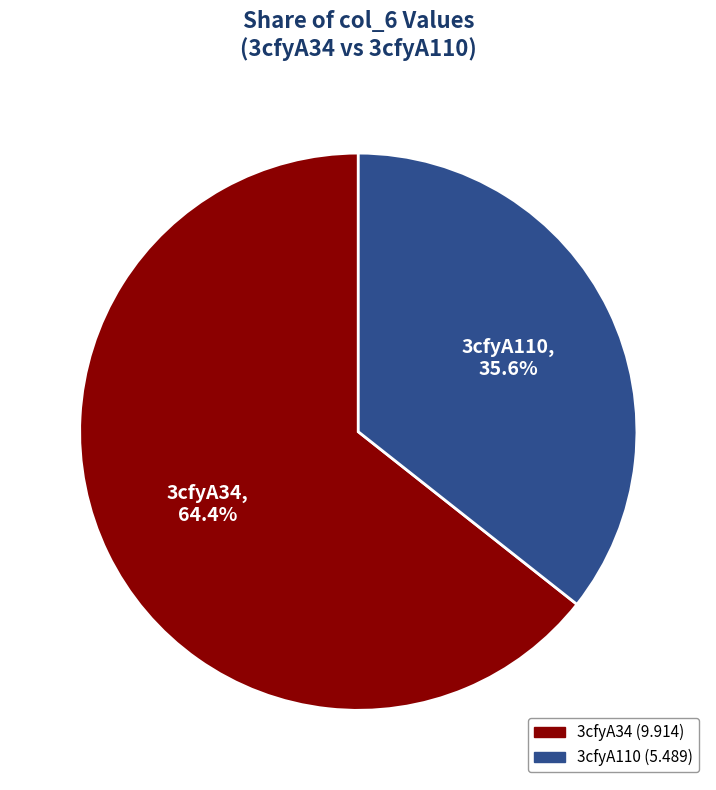

True or false: 3cfyA110 accounts for 28% of the total.

False